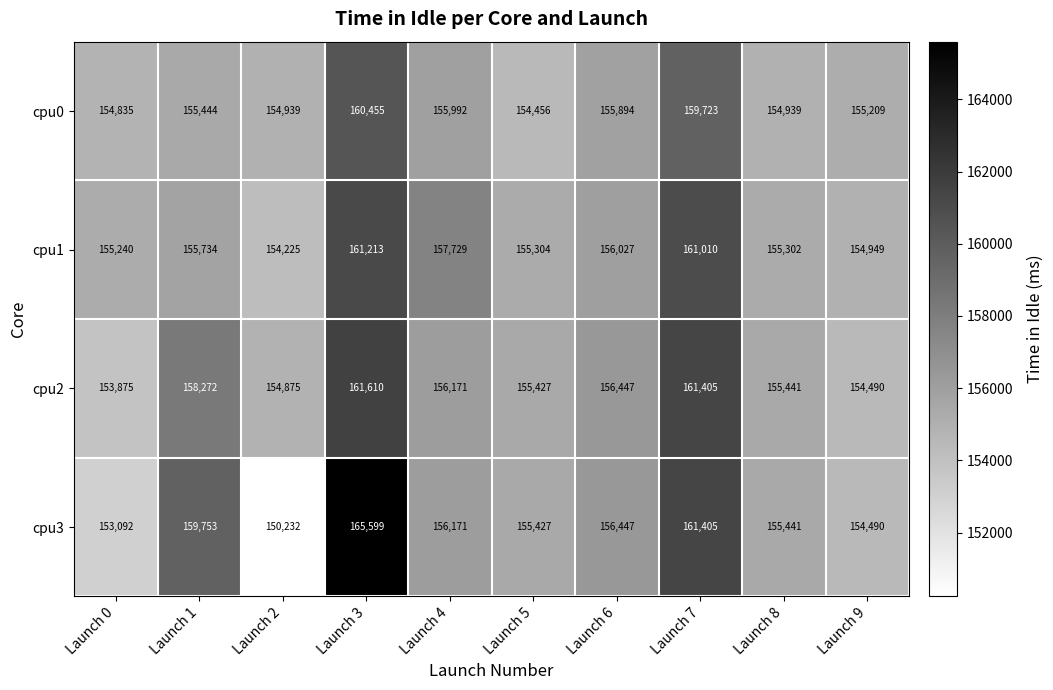

Which series has the widest spread of values?

cpu3